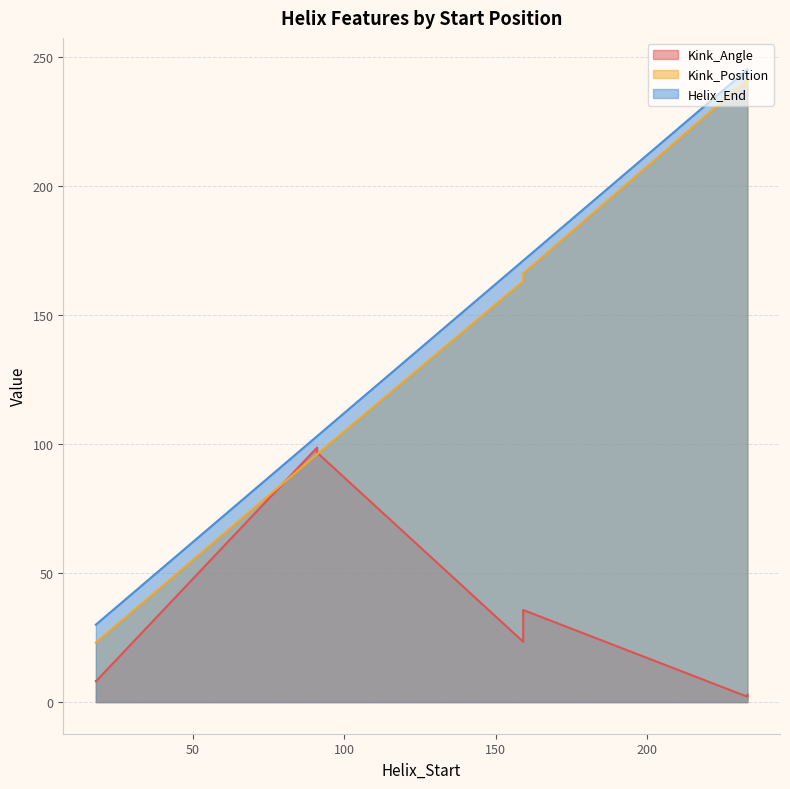

True or false: Kink_Position has a value of 406.7 at 233.

False